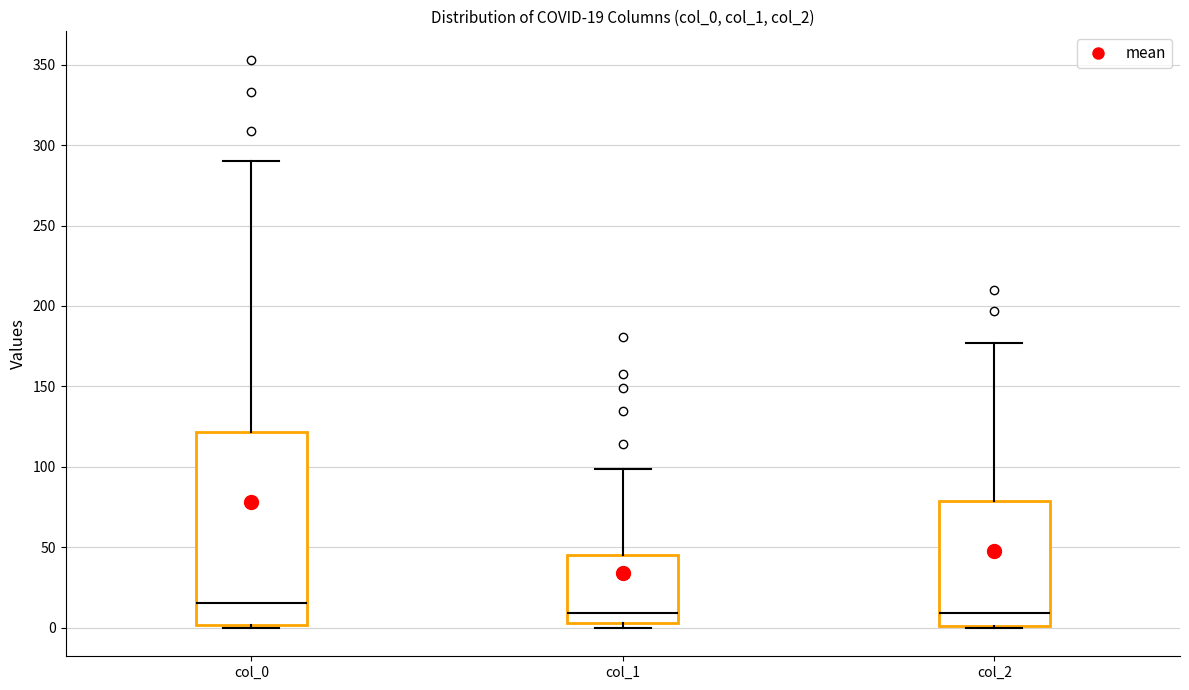

Which box is the tallest, from its lower edge to its upper edge?

col_0